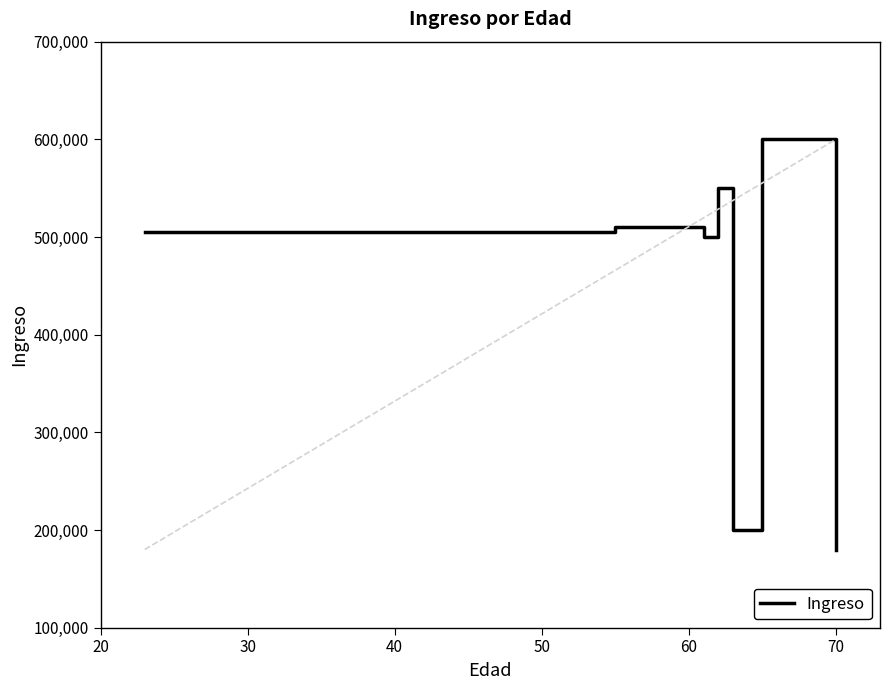

What is the minimum value shown in the chart?

180000